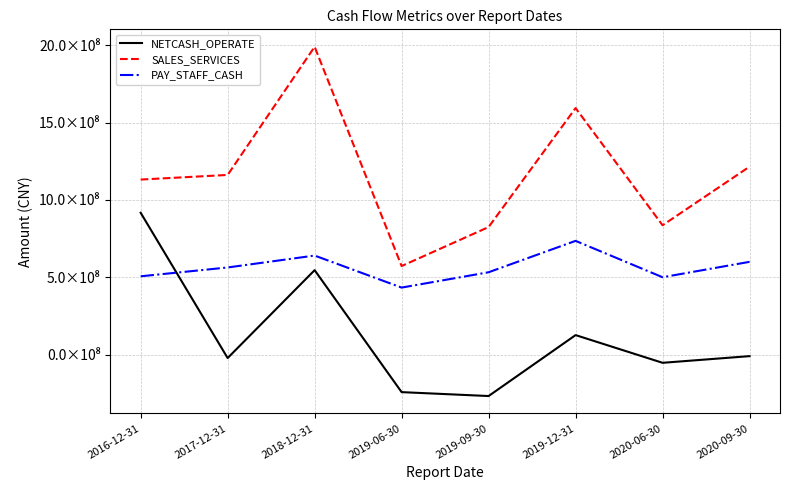

At which category does NETCASH_OPERATE reach its first local valley?

2017-12-31